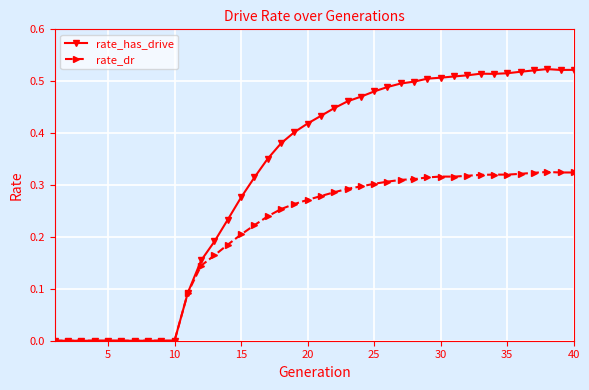

Which series has the widest spread of values?

rate_has_drive